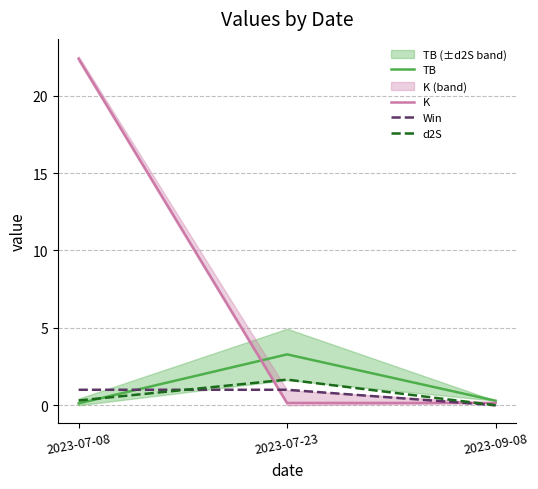

Which series changed the most between 2023-07-23 and 2023-09-08?

TB